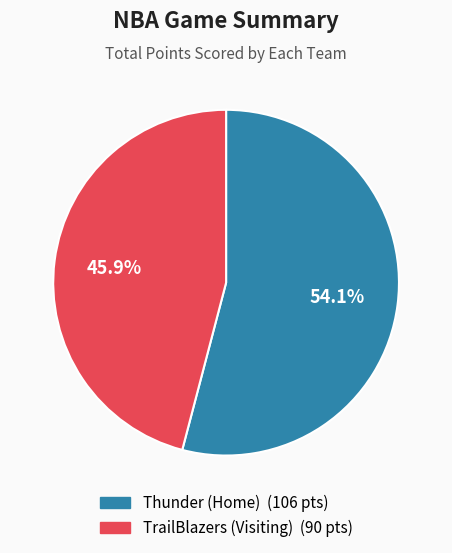

What percentage is the Thunder (Home) slice, to the nearest percent?

54%